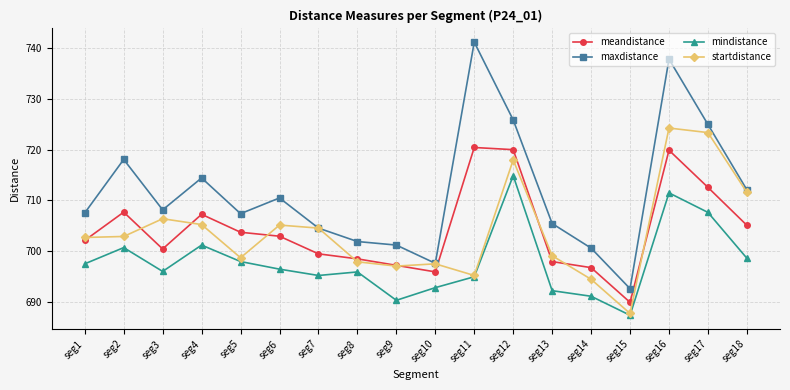

In startdistance, how many points are higher than both neighbors (excluding endpoints)?

5